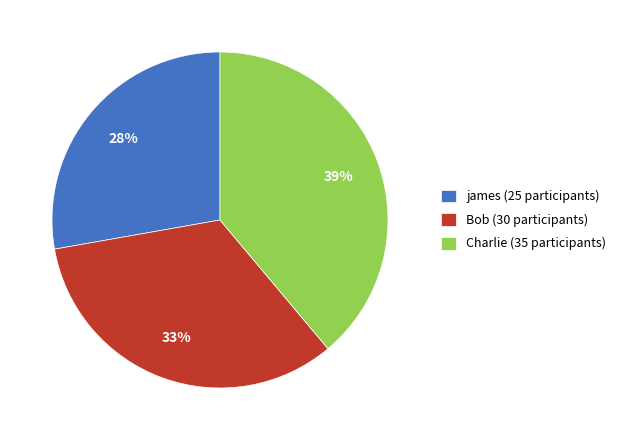

Rank the categories by value from highest to lowest.

Charlie, Bob, james